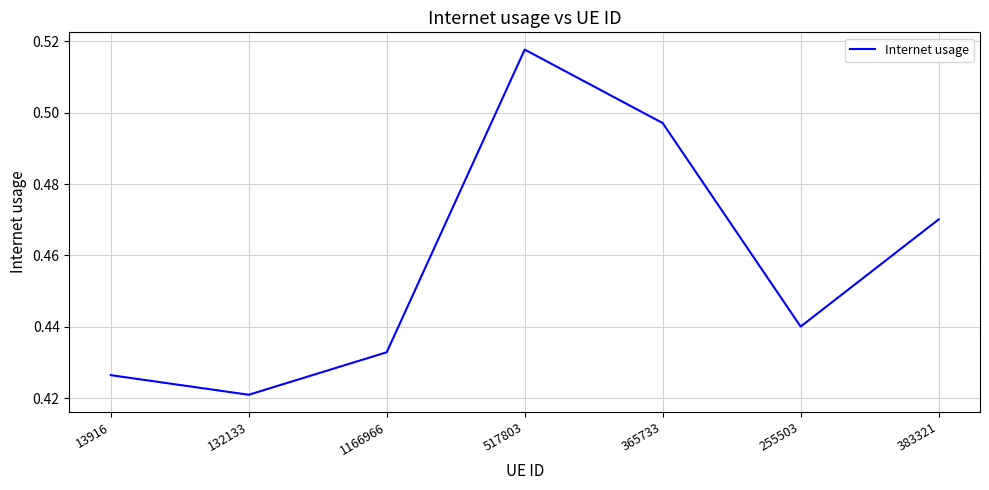

What is the change in value from 1166966 to 517803?

+0.1